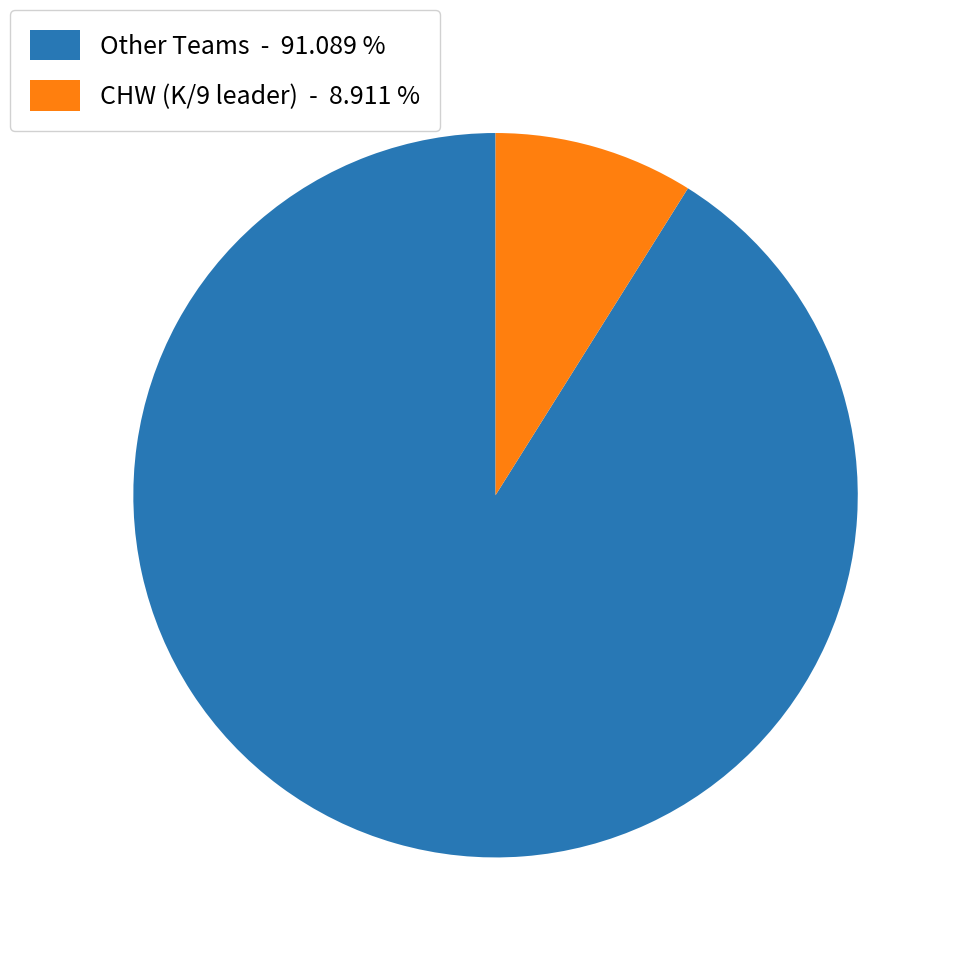

Is the sum of CHW (K/9 leader) - 8.911 % and Other Teams - 91.089 % greater than half?

Yes